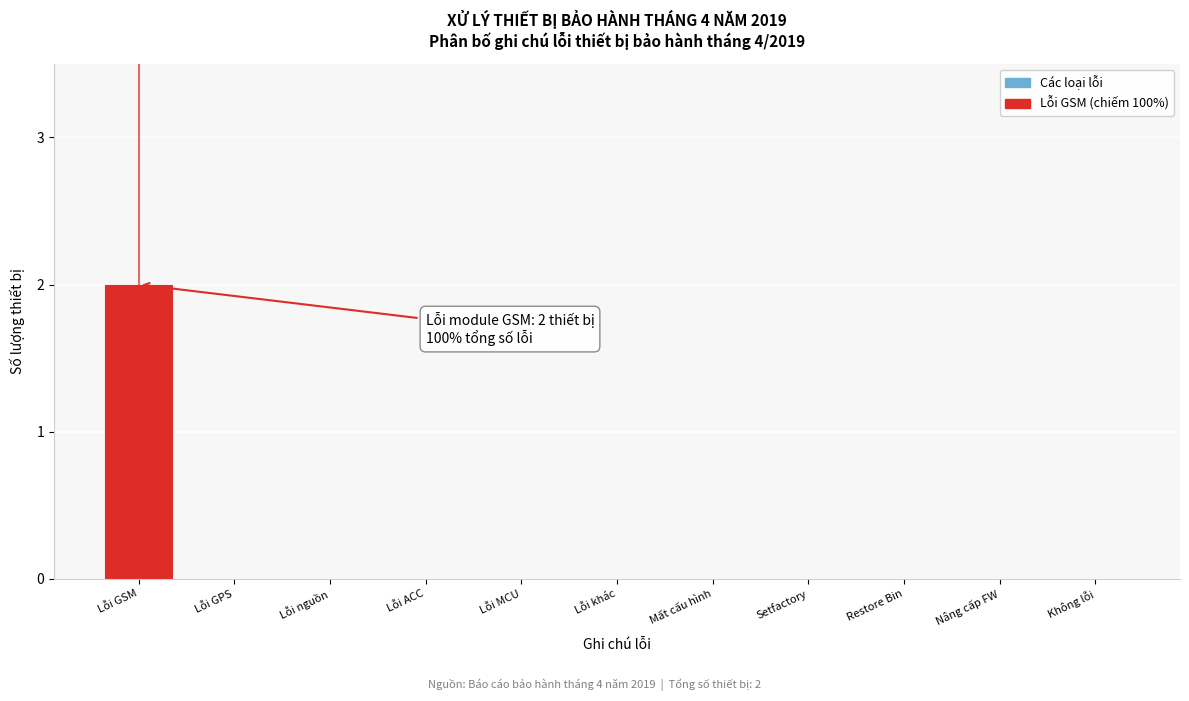

Reading left to right, what are all the values shown in this chart?

Lỗi GSM=2	Lỗi GPS=0	Lỗi nguồn=0	Lỗi ACC=0	Lỗi MCU=0	Lỗi khác=0	Mất cấu hình=0	Setfactory=0	Restore Bin=0	Nâng cấp FW=0	Không lỗi=0